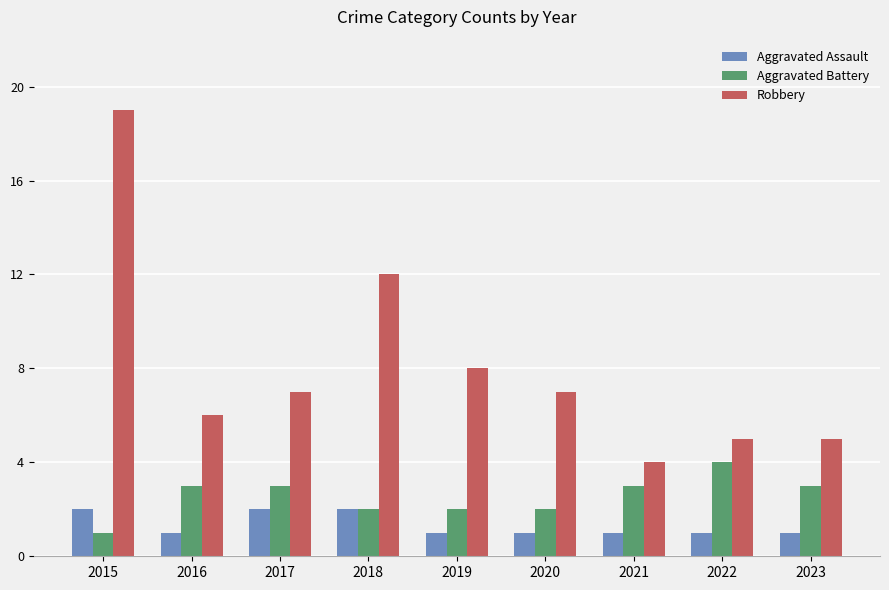

How many bars are there in each group?

3